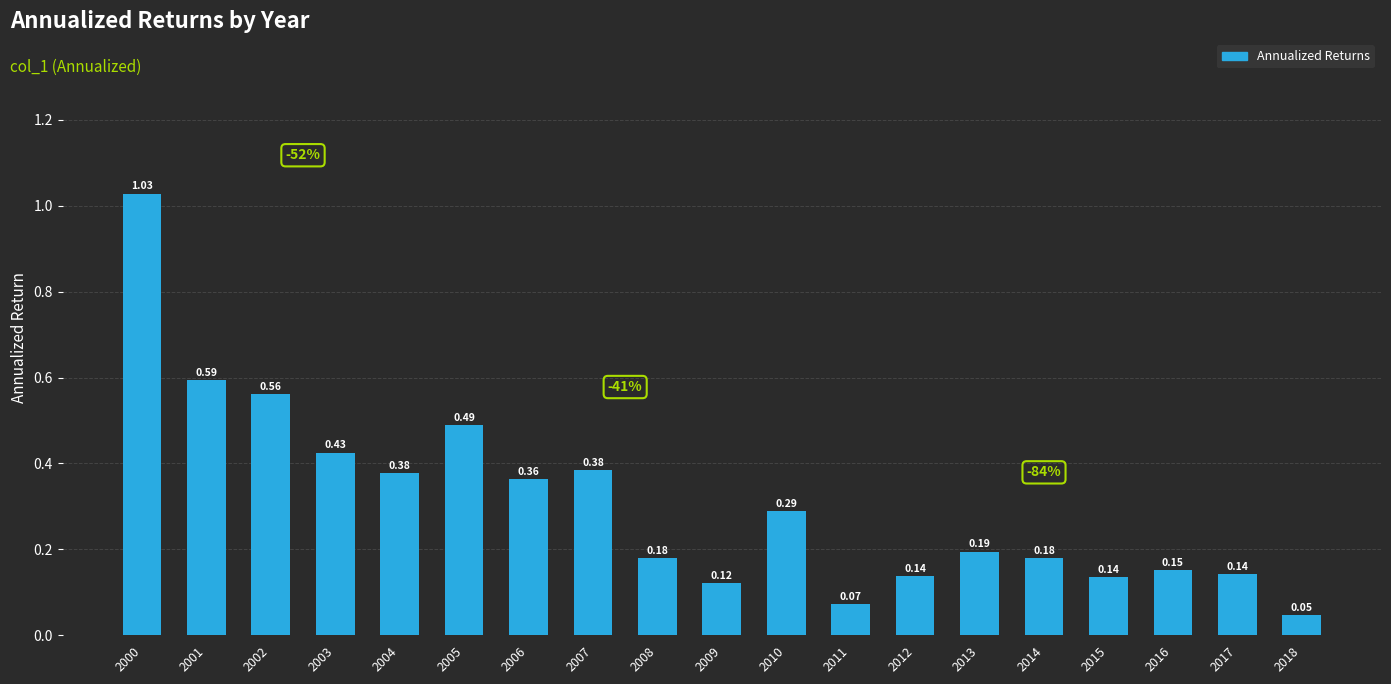

At which category does the chart reach its minimum across all series?

2018